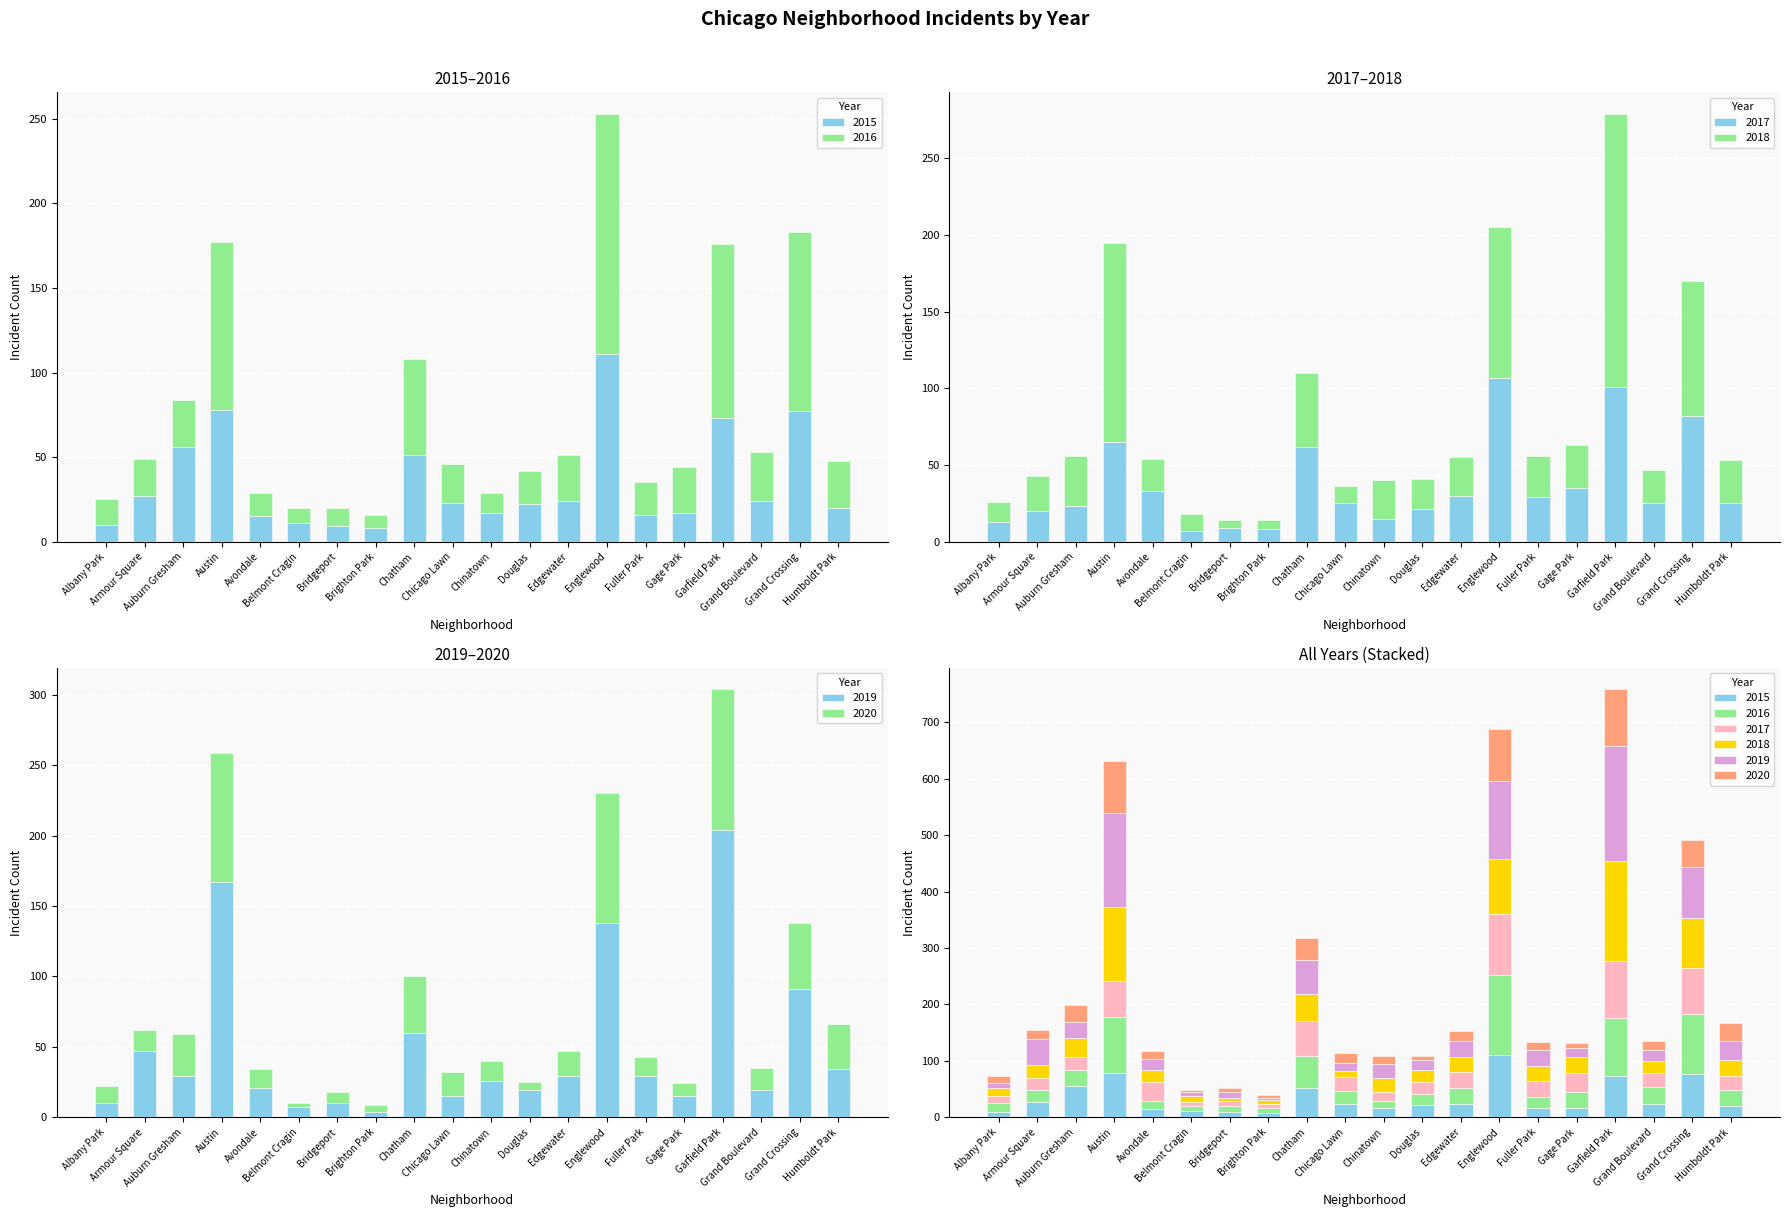

Reading left to right, what are all the values shown in this chart?

2015: Albany Park=10	Armour Square=27	Auburn Gresham=56	Austin=78	Avondale=15	Belmont Cragin=11	Bridgeport=9	Brighton Park=8	Chatham=51	Chicago Lawn=23	Chinatown=17	Douglas=22	Edgewater=24	Englewood=111	Fuller Park=16	Gage Park=17	Garfield Park=73	Grand Boulevard=24	Grand Crossing=77	Humboldt Park=20
2016: Albany Park=15	Armour Square=22	Auburn Gresham=28	Austin=99	Avondale=14	Belmont Cragin=9	Bridgeport=11	Brighton Park=8	Chatham=57	Chicago Lawn=23	Chinatown=12	Douglas=20	Edgewater=27	Englewood=142	Fuller Park=19	Gage Park=27	Garfield Park=103	Grand Boulevard=29	Grand Crossing=106	Humboldt Park=28
2017: Albany Park=13	Armour Square=20	Auburn Gresham=23	Austin=65	Avondale=33	Belmont Cragin=7	Bridgeport=9	Brighton Park=8	Chatham=62	Chicago Lawn=25	Chinatown=15	Douglas=21	Edgewater=30	Englewood=107	Fuller Park=29	Gage Park=35	Garfield Park=101	Grand Boulevard=25	Grand Crossing=82	Humboldt Park=25
2018: Albany Park=13	Armour Square=23	Auburn Gresham=33	Austin=130	Avondale=21	Belmont Cragin=11	Bridgeport=5	Brighton Park=6	Chatham=48	Chicago Lawn=11	Chinatown=25	Douglas=20	Edgewater=25	Englewood=98	Fuller Park=27	Gage Park=28	Garfield Park=178	Grand Boulevard=22	Grand Crossing=88	Humboldt Park=28
2019: Albany Park=10	Armour Square=47	Auburn Gresham=29	Austin=167	Avondale=21	Belmont Cragin=7	Bridgeport=10	Brighton Park=4	Chatham=60	Chicago Lawn=15	Chinatown=26	Douglas=19	Edgewater=29	Englewood=138	Fuller Park=29	Gage Park=15	Garfield Park=204	Grand Boulevard=19	Grand Crossing=91	Humboldt Park=34
2020: Albany Park=12	Armour Square=15	Auburn Gresham=30	Austin=92	Avondale=13	Belmont Cragin=3	Bridgeport=8	Brighton Park=5	Chatham=40	Chicago Lawn=17	Chinatown=14	Douglas=6	Edgewater=18	Englewood=92	Fuller Park=14	Gage Park=9	Garfield Park=100	Grand Boulevard=16	Grand Crossing=47	Humboldt Park=32